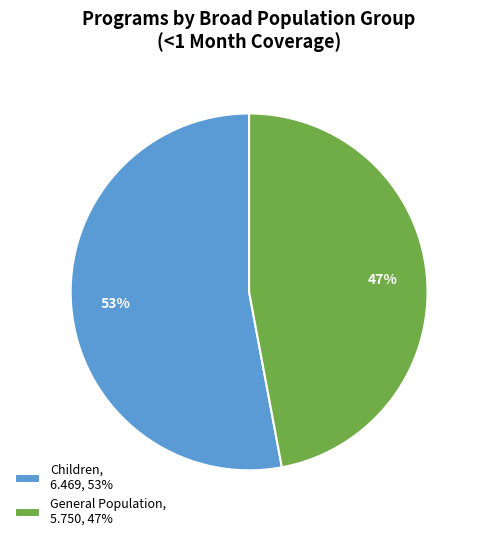

Is there any slice that represents more than half of the pie?

Yes